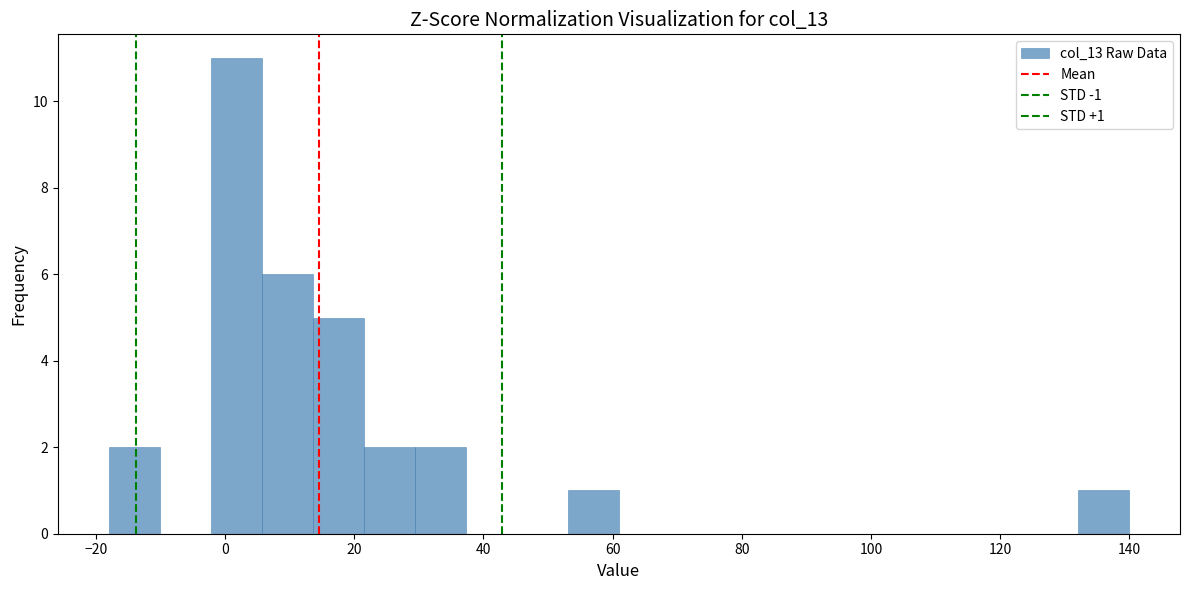

Read against the x-axis, roughly where is the centre of the tallest bar?

2